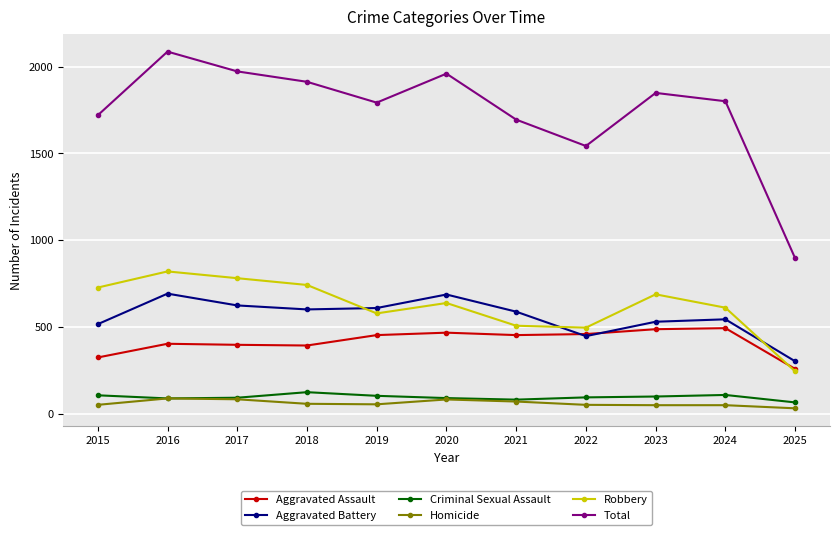

What is the difference between the highest and lowest values at 2025?

865